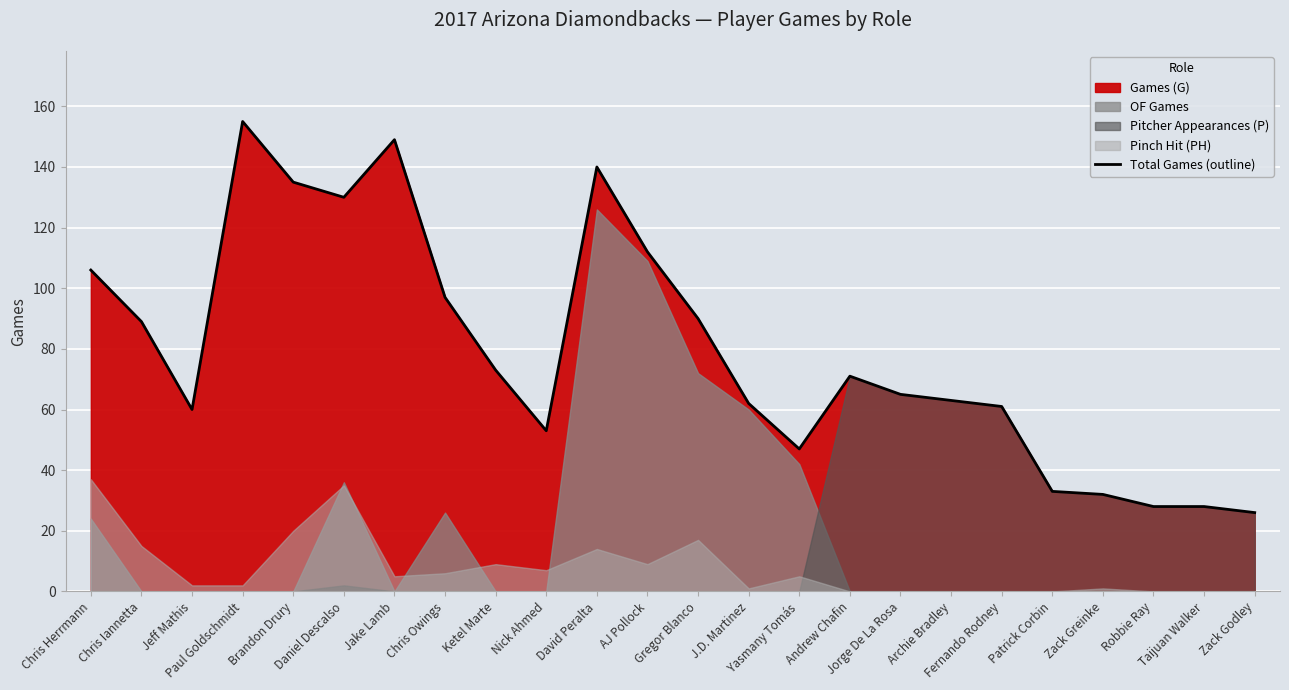

What is the sum of the values at Paul Goldschmidt and Yasmany Tomás?

202